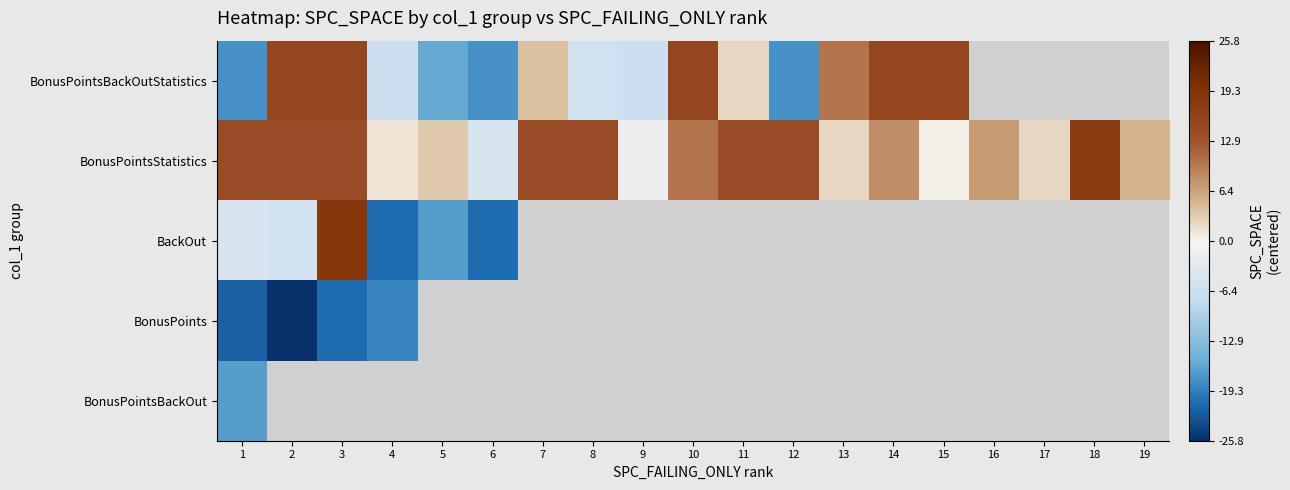

At how many categories does at least one series exceed 16?

2